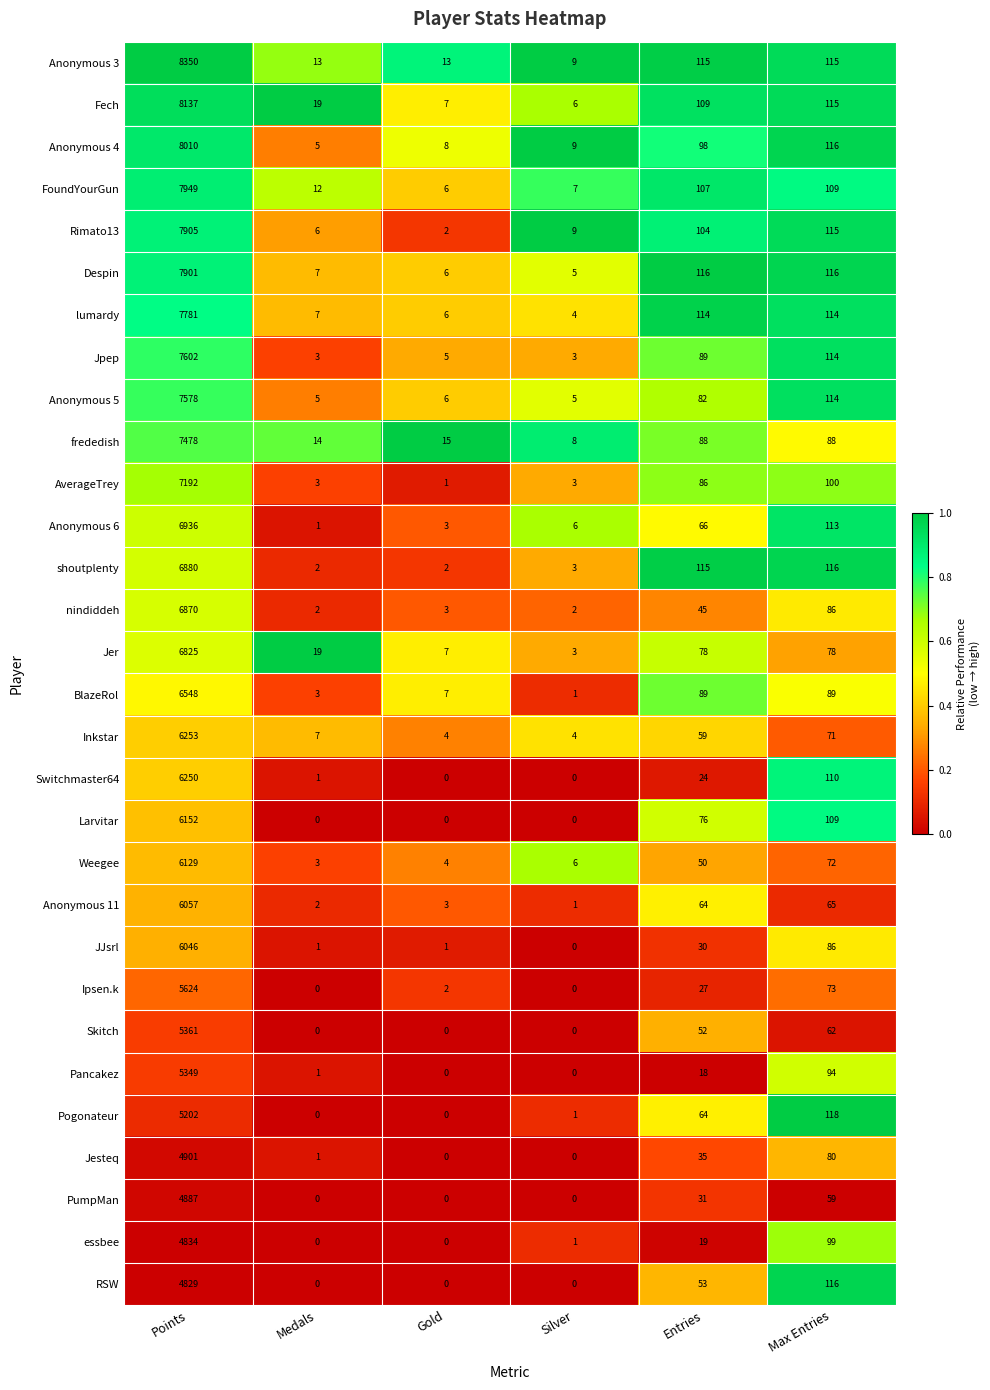

What is the greatest value displayed?

8350